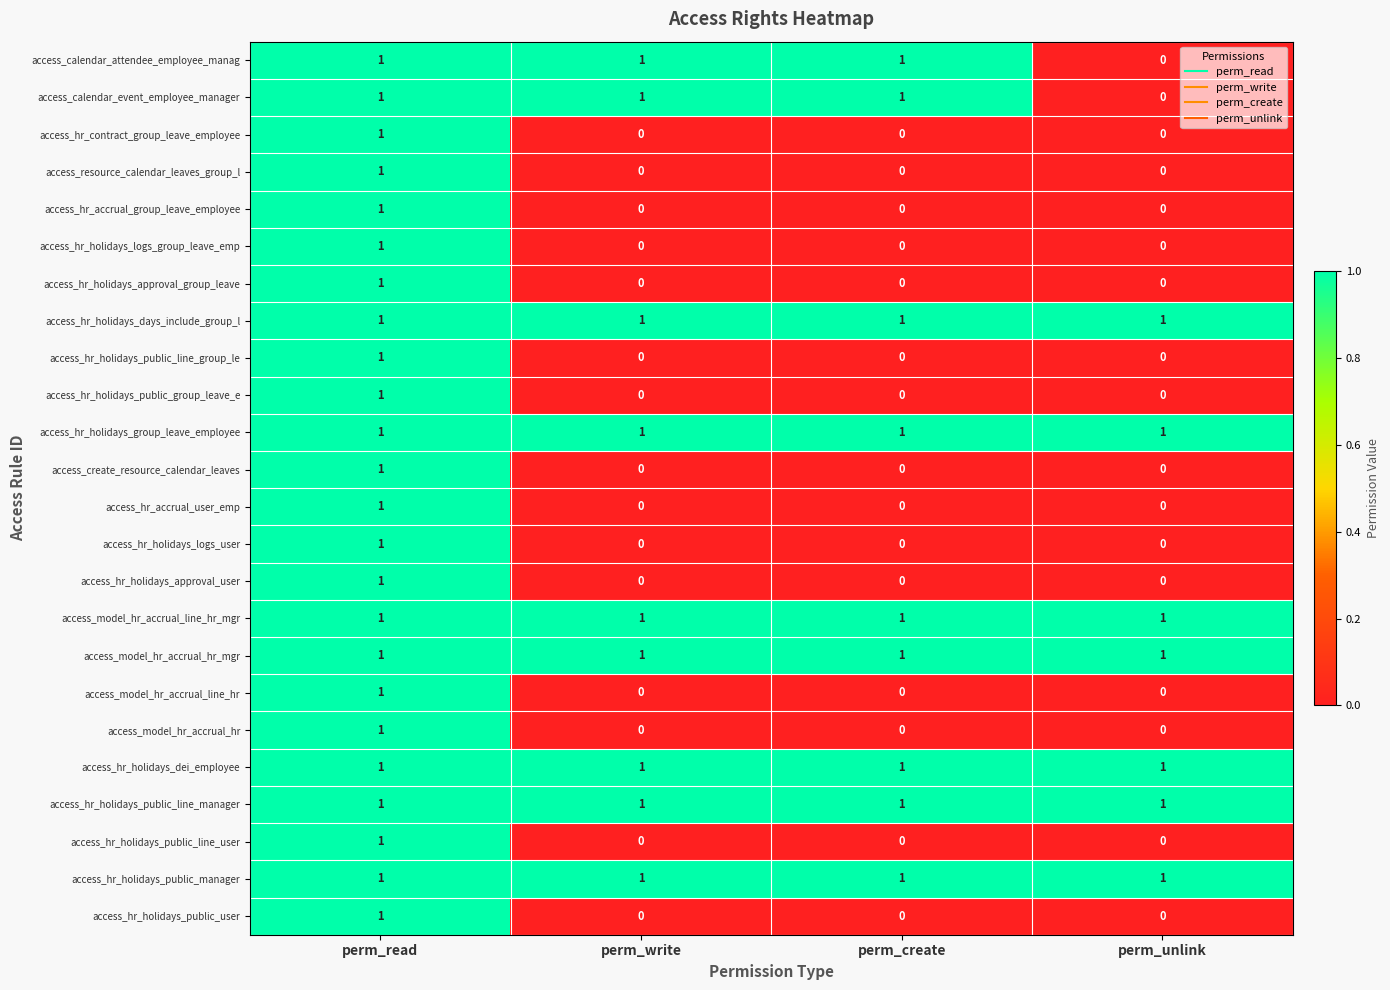

At which label does access_hr_accrual_group_leave_employee reach its peak?

perm_read